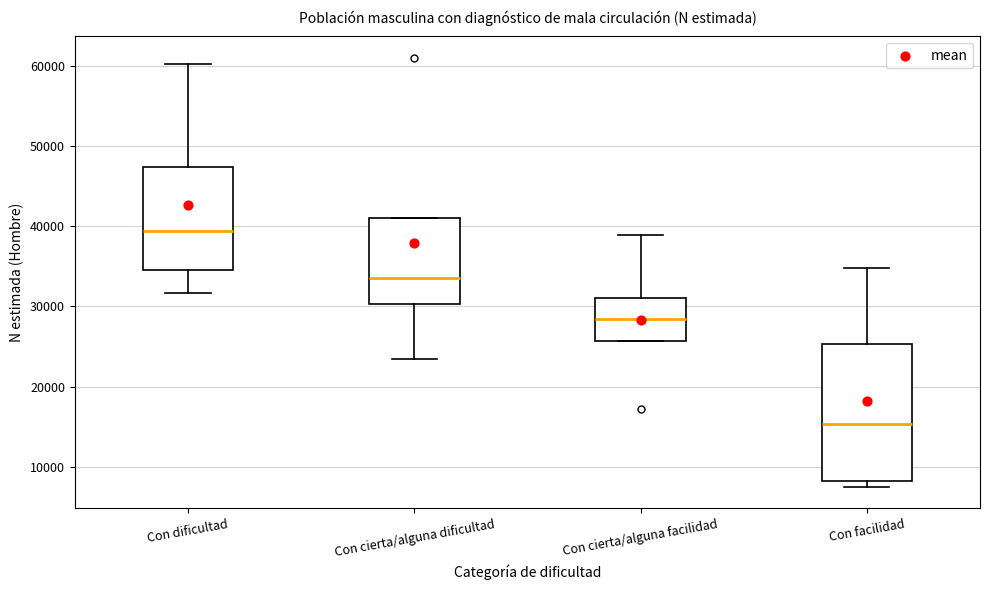

Reading left to right, transcribe this box plot: for each box, give where its median line is, the range the box spans, and where its two whiskers end, as read against the y-axis. The values are not printed on the chart, so give them approximately, as read against the axis.

Con dificultad: median 39000, box 35000 to 47000, whiskers 32000 to 60000
Con cierta/alguna dificultad: median 34000, box 30000 to 41000, whiskers 23000 to 41000
Con cierta/alguna facilidad: median 28000, box 26000 to 31000, whiskers 26000 to 39000
Con facilidad: median 15000, box 8000 to 25000, whiskers 8000 (just below the box's lower edge) to 35000